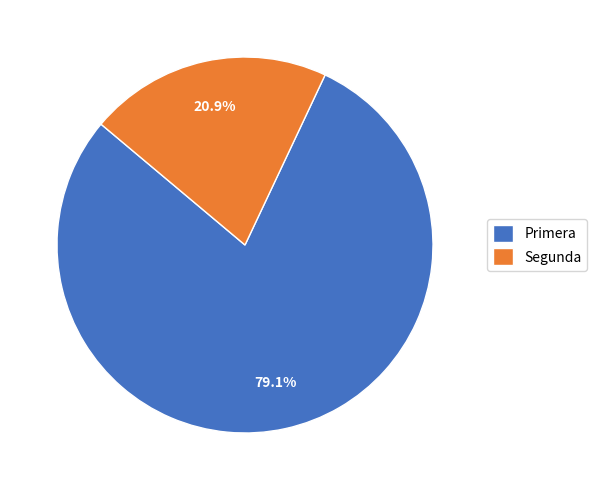

What percentage is NOT represented by Segunda?

79.1%